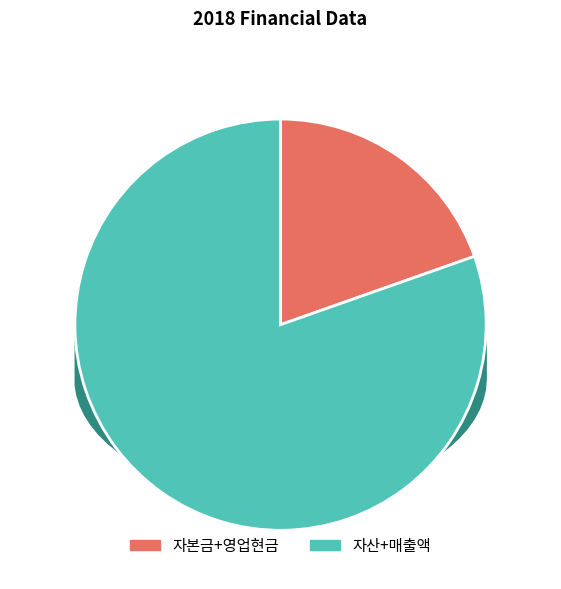

Which category has the biggest portion of the pie?

매출액